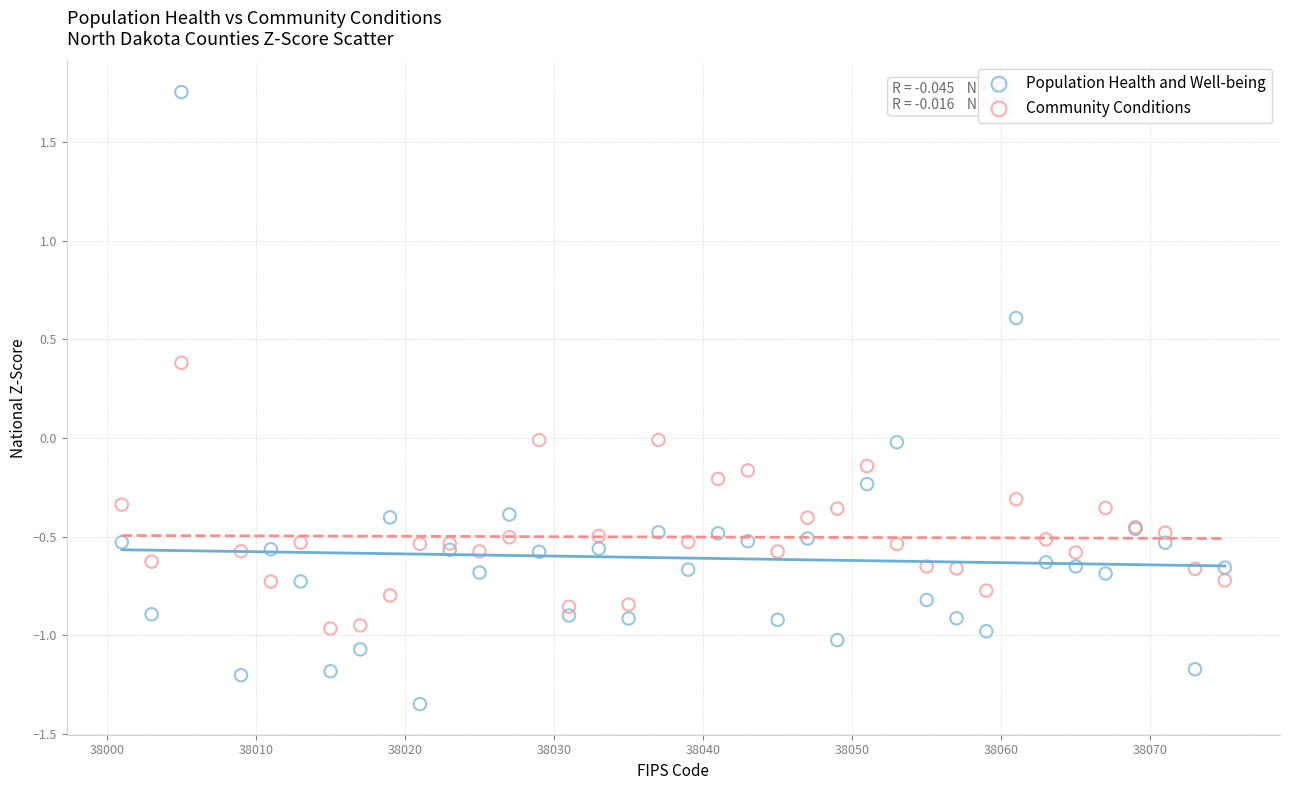

Which series contains the highest Y value?

Population Health and Well-being